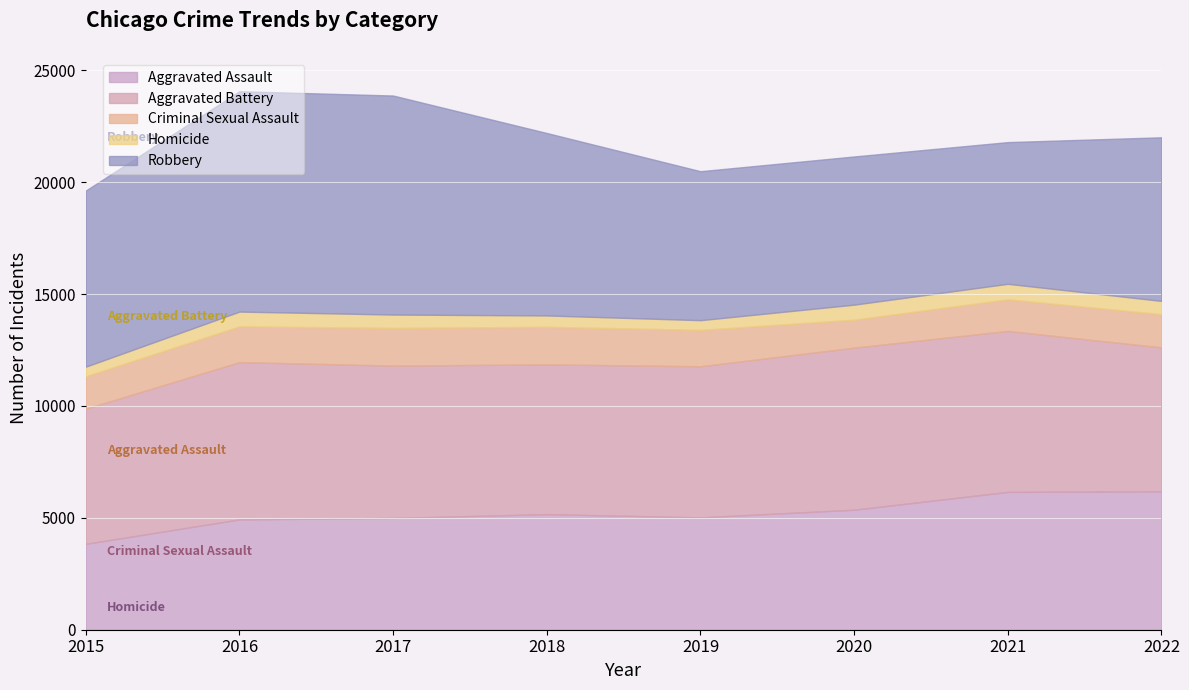

True or false: Criminal Sexual Assault and Homicide cross at least once.

False